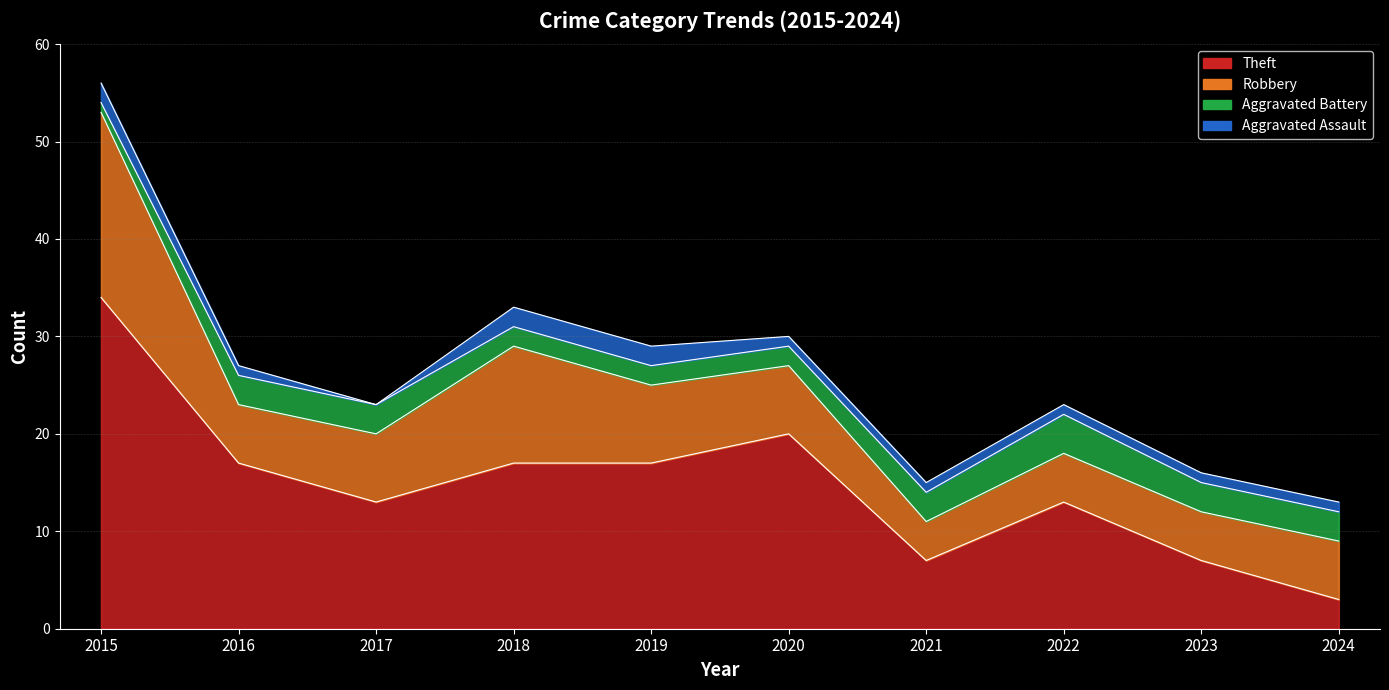

What is the total value across all series at 2022?

23